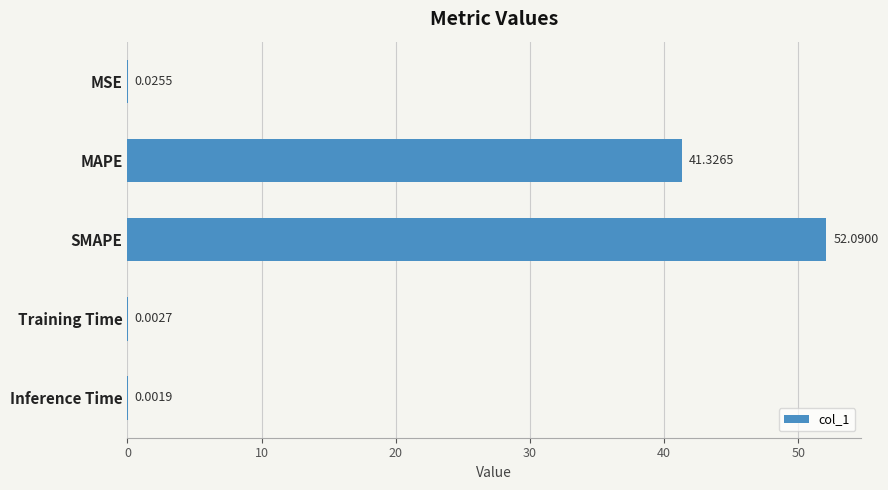

What is the sum of the values at SMAPE and MSE?

52.1